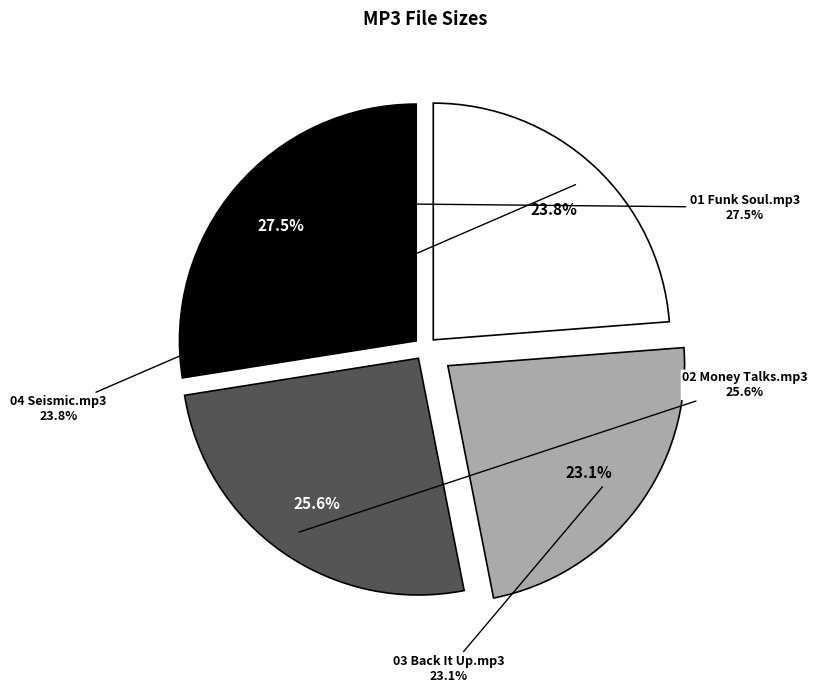

Count the number of slices in the pie.

4